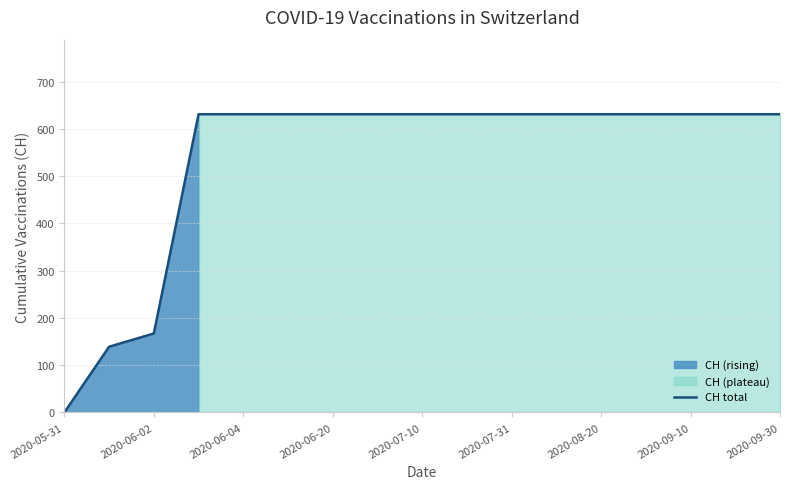

What is the value of the 5th point from the left?

631